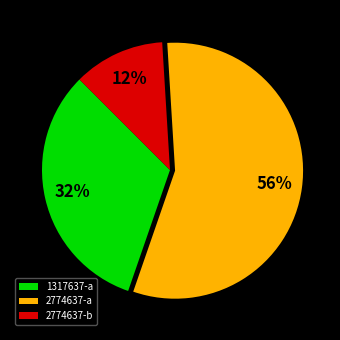

Between 2774637-b and 1317637-a, which is larger?

1317637-a